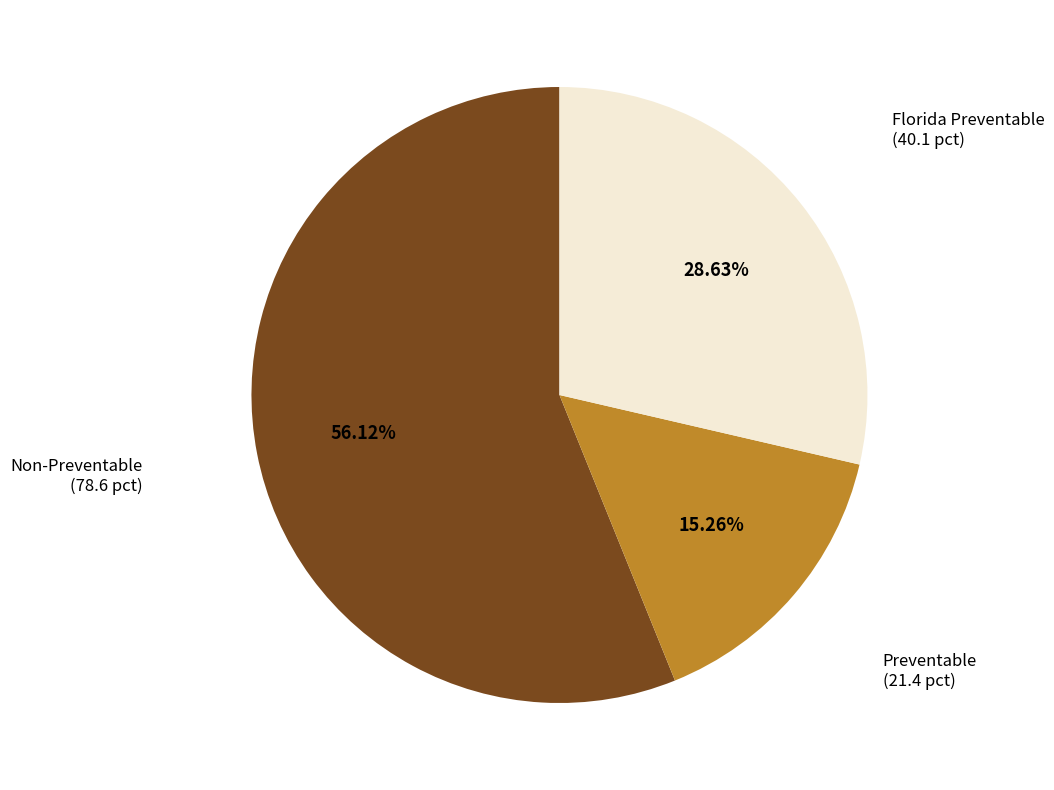

Count the number of slices in the pie.

3